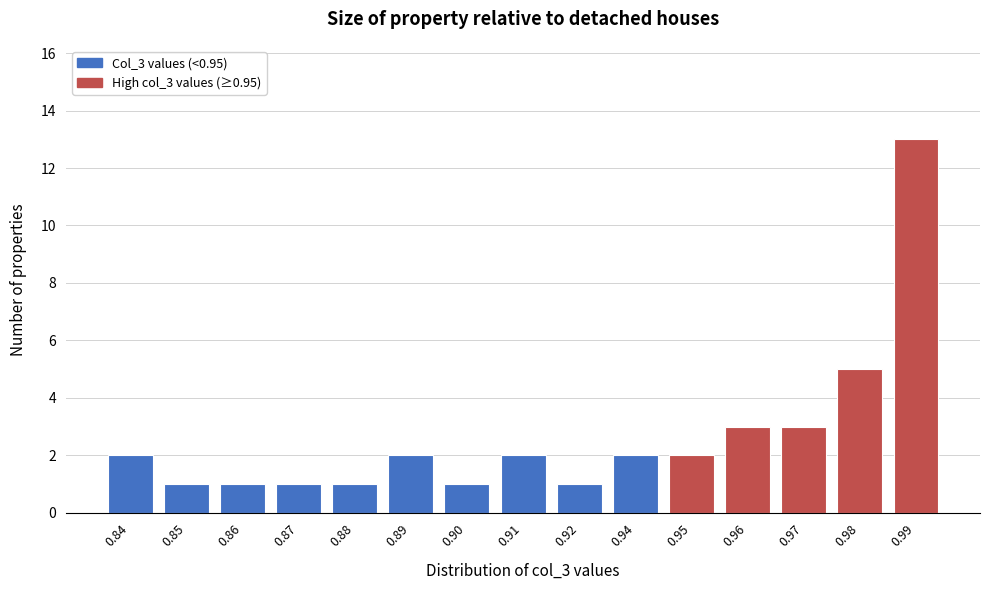

Reading left to right, list all the values displayed in this chart.

0.84=2	0.85=1	0.86=1	0.87=1	0.88=1	0.89=2	0.90=1	0.91=2	0.92=1	0.94=2	0.95=2	0.96=3	0.97=3	0.98=5	0.99=13